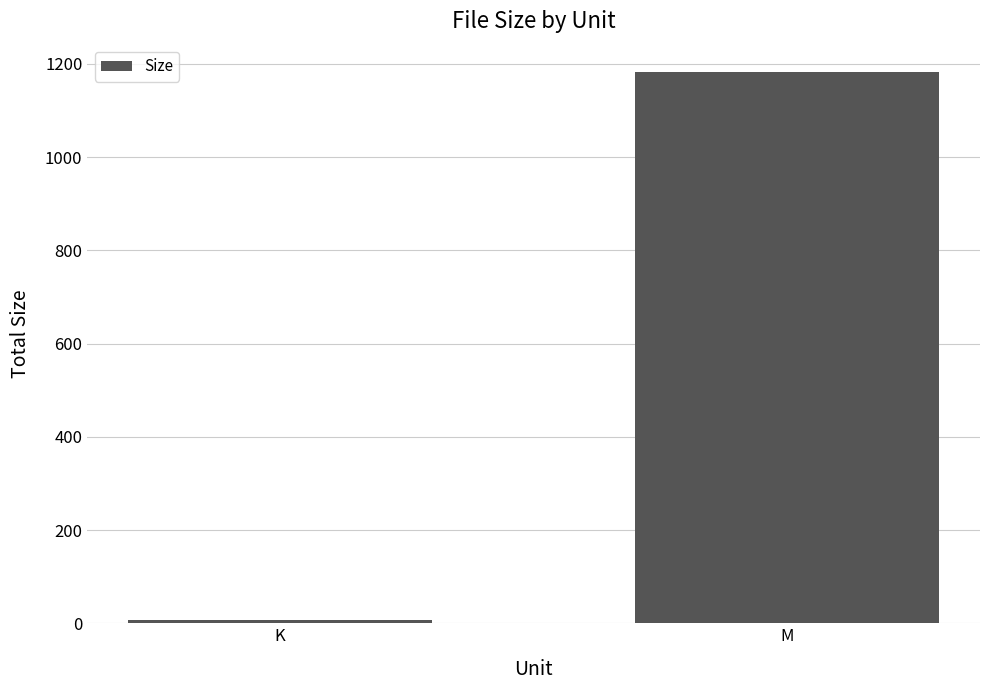

How many bars are there in total?

2